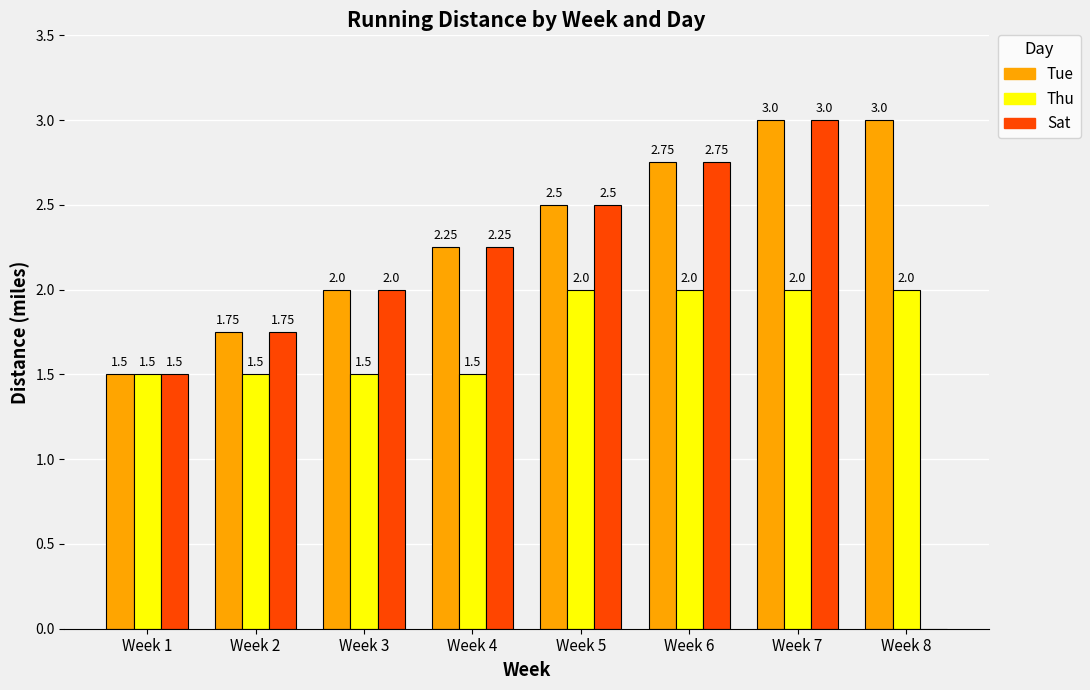

What is the sum of all Sat values?

15.8